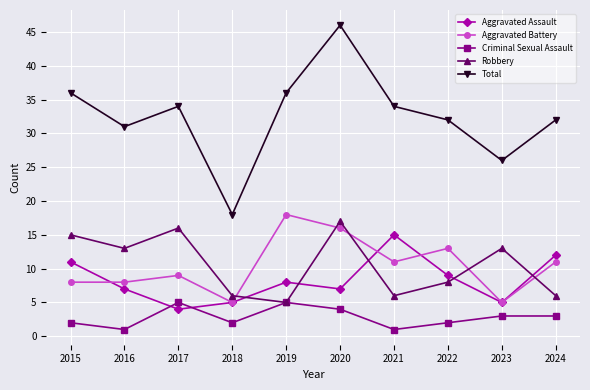

What is the difference between the maximum and second lowest values in the Criminal Sexual Assault series?

4